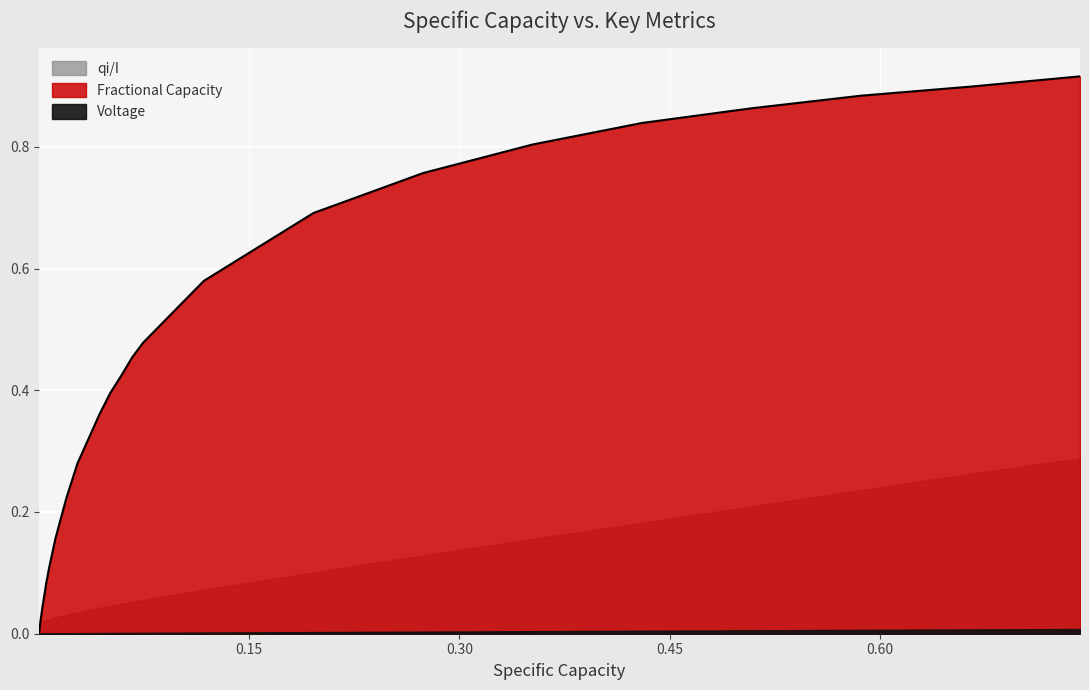

True or false: Voltage has more than 2 points higher than both neighbors.

False